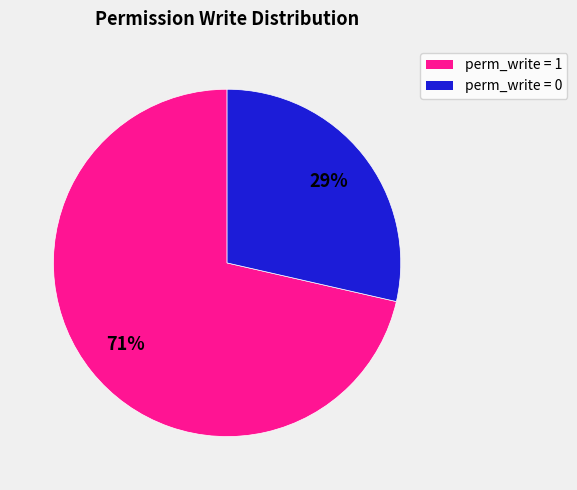

Is there any slice that represents more than half of the pie?

Yes